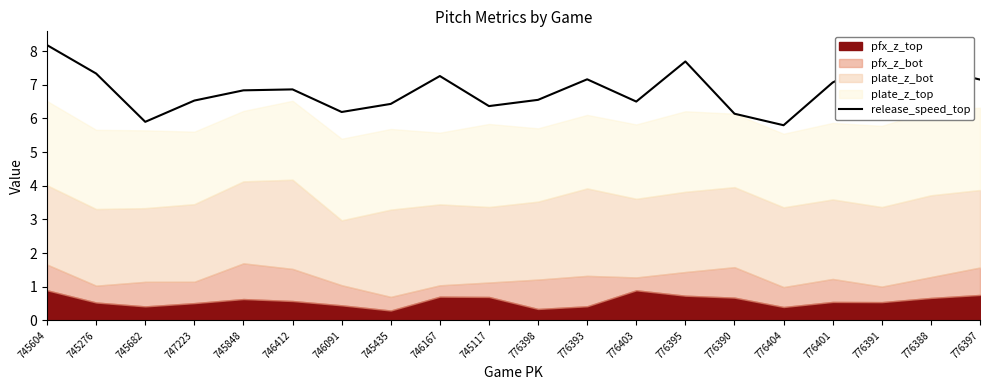

What is the average value?

6.9